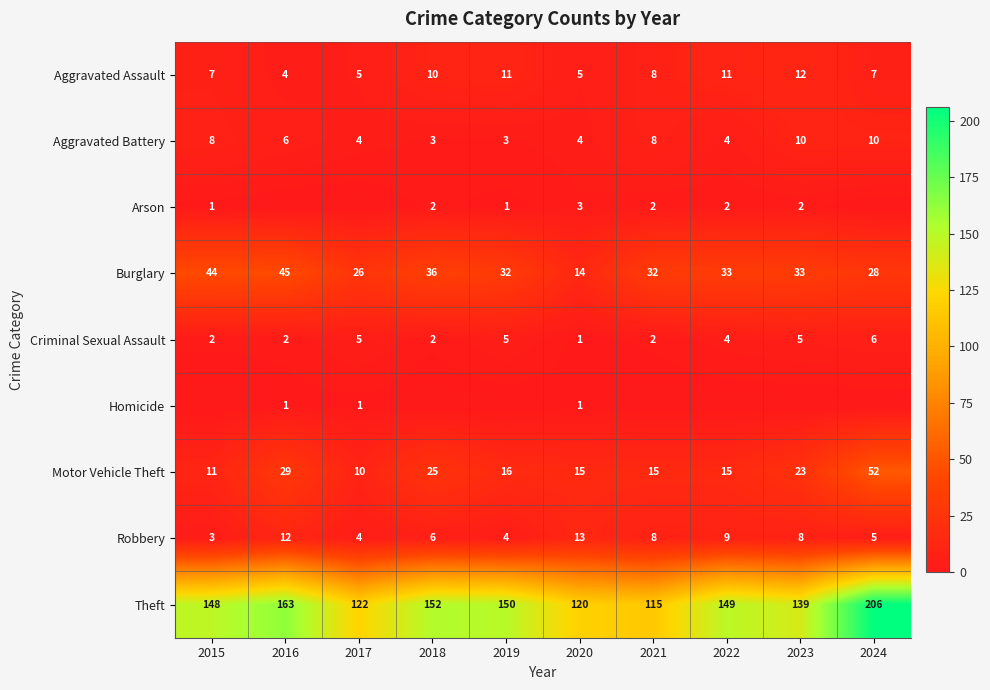

The value of Aggravated Assault at 2017 is 5. True or false?

True